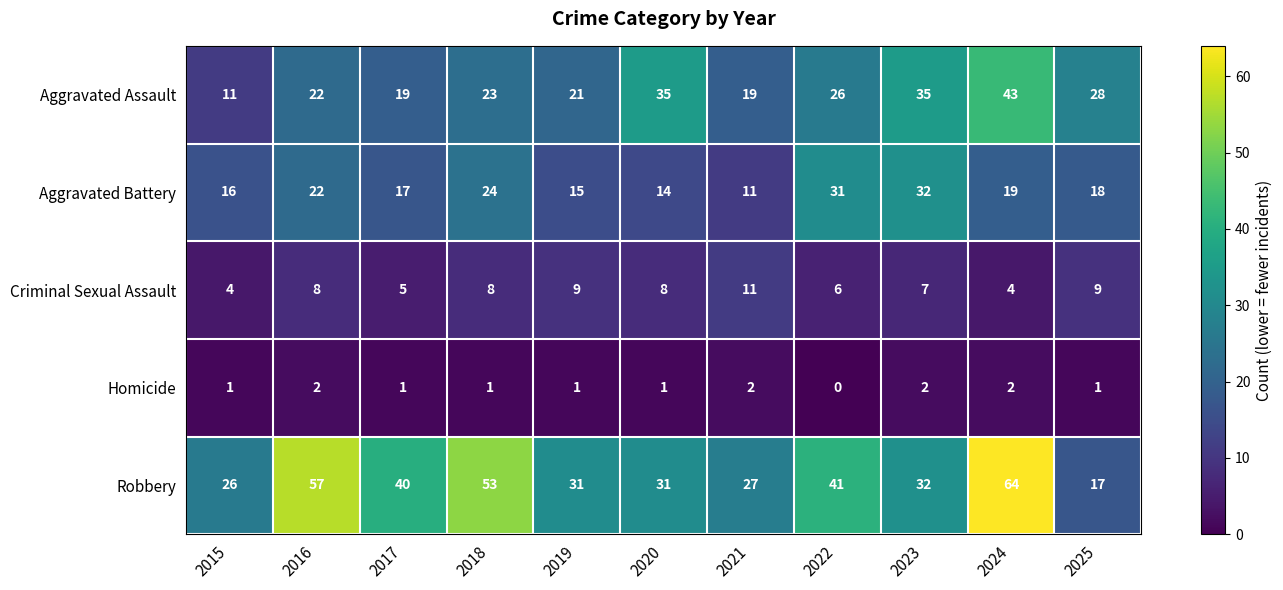

Rank the series by their average value, from highest to lowest.

Robbery, Aggravated Assault, Aggravated Battery, Criminal Sexual Assault, Homicide